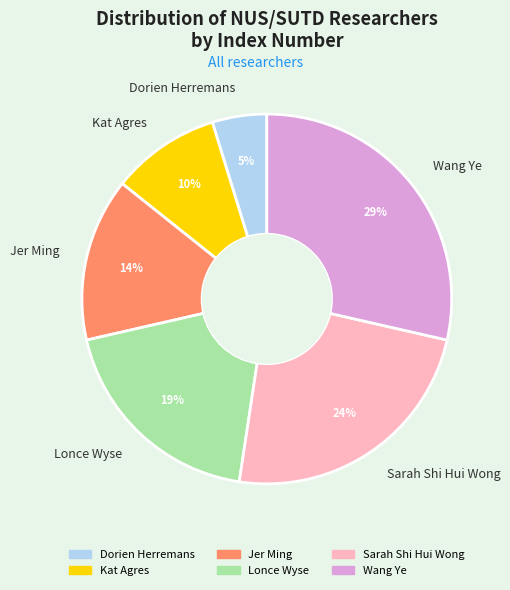

To the nearest percent, what percentage of the pie is Lonce Wyse?

19%